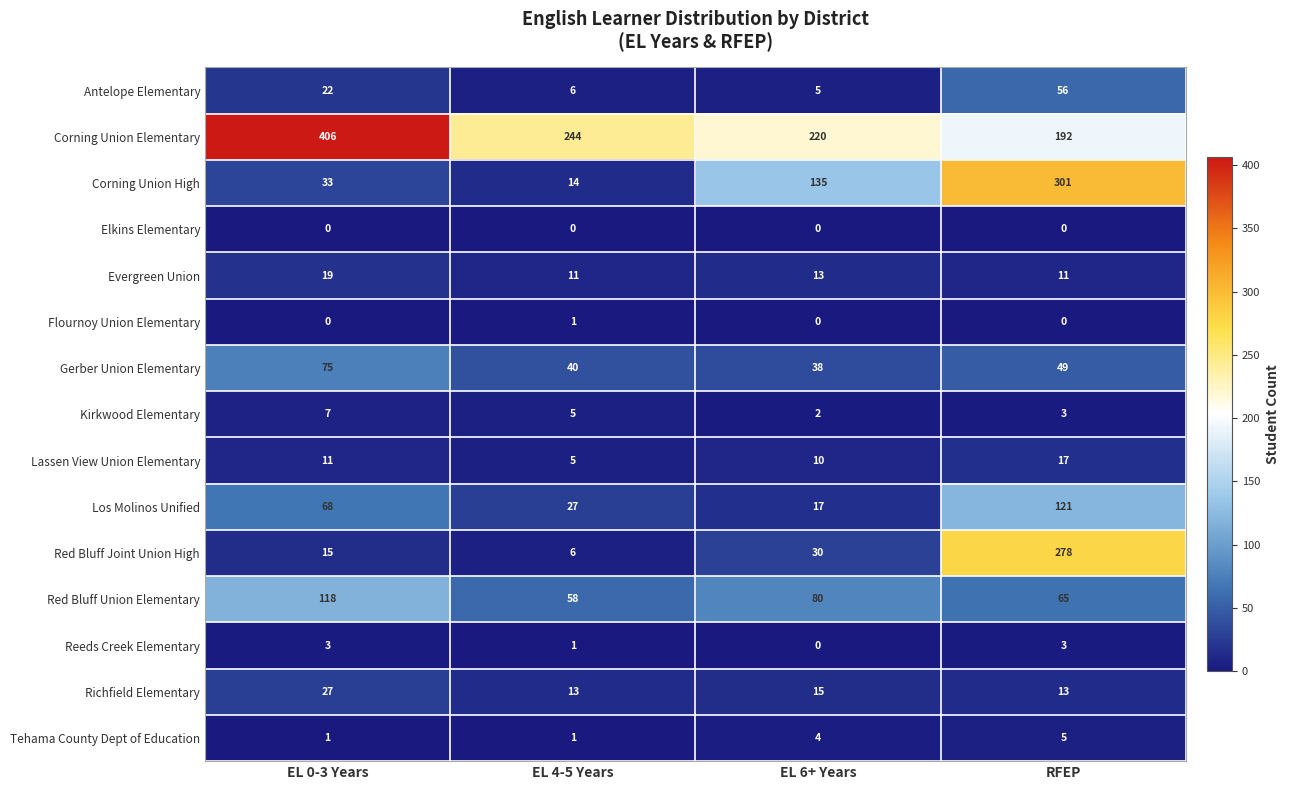

What is the difference between the maximum and second lowest values in the Red Bluff Joint Union High series?

263